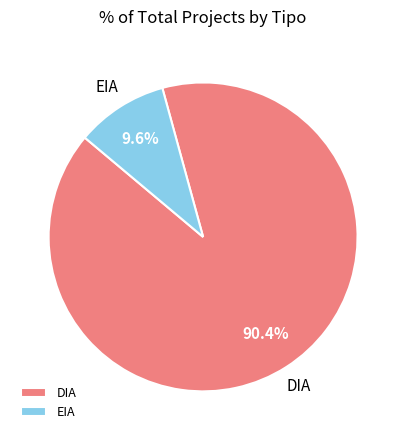

What is the ratio of the value at EIA to the value at DIA?

0.1